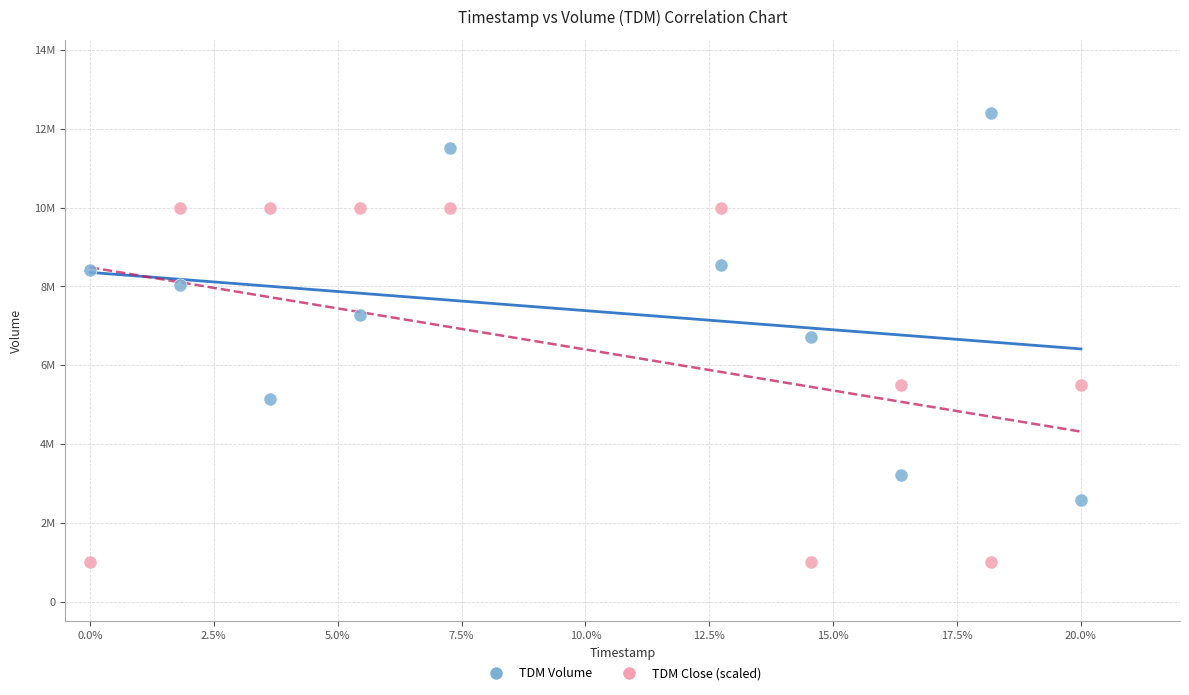

Which series has the largest Y range (max minus min)?

TDM Volume